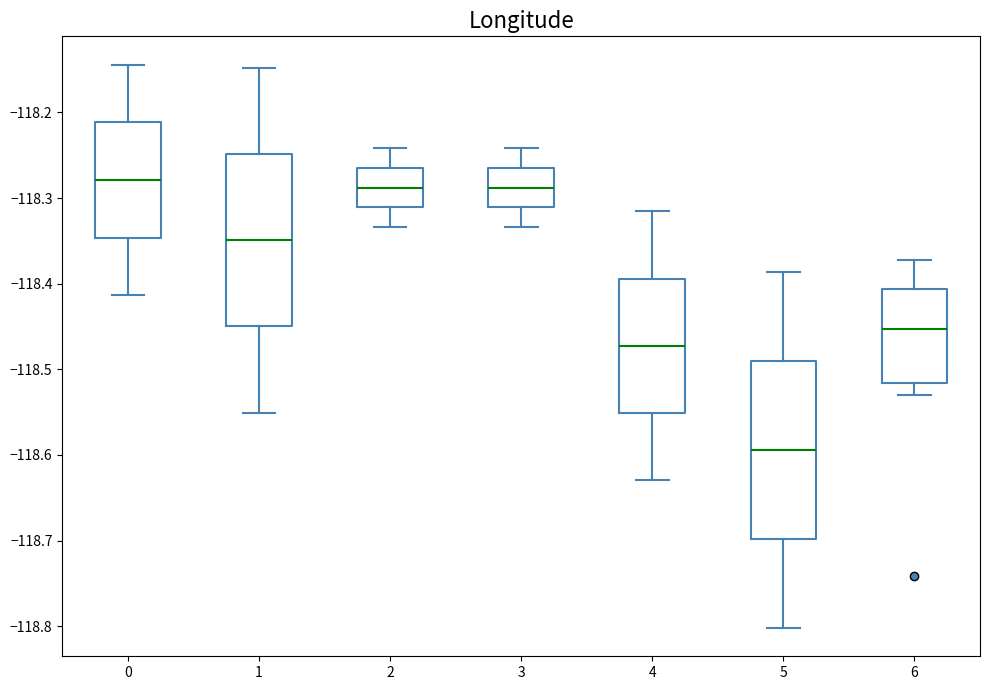

Where is the upper edge of the box at x = 2 on the y-axis? The values are not printed on the chart, so give them approximately, as read against the axis.

-118.26